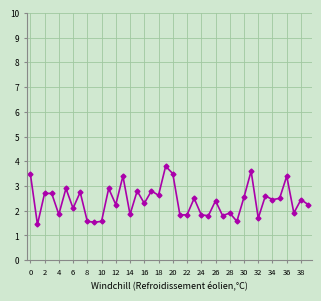

What is the value of the 14th point from the left?

3.4